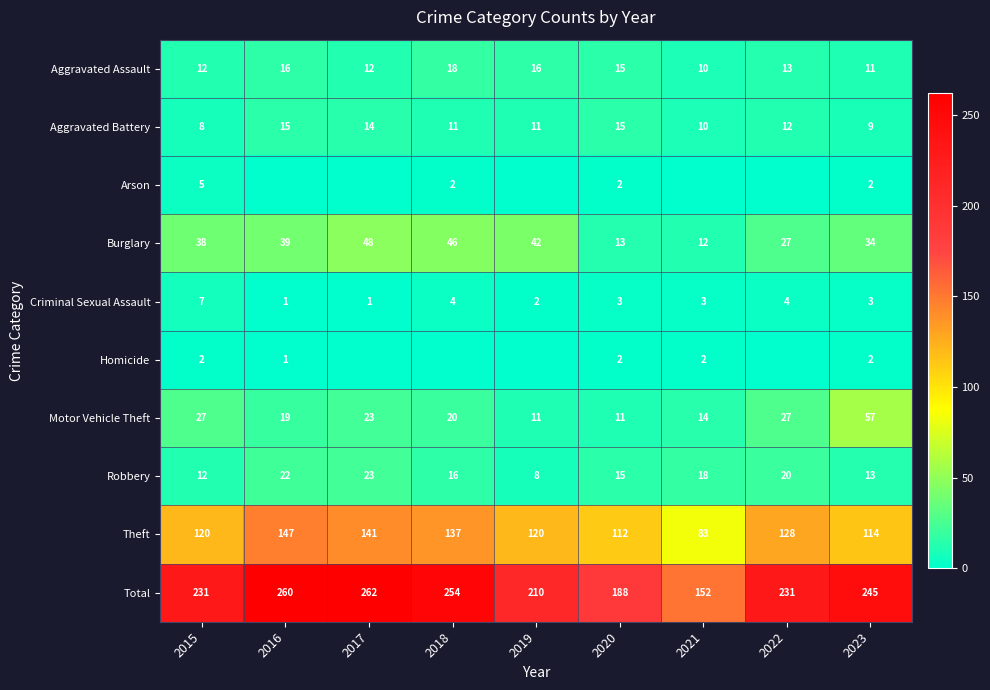

What is the average value of the Theft series?

122